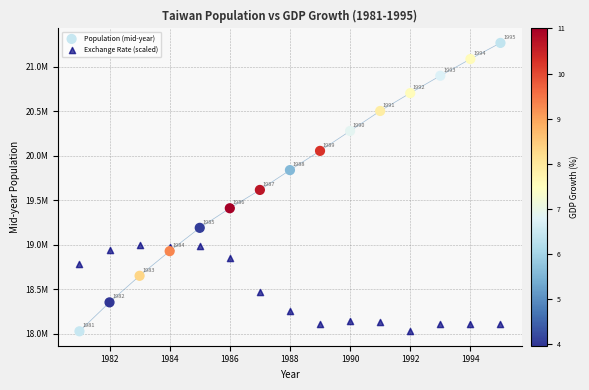

Which series has the widest spread of Y values?

Population (mid-year)